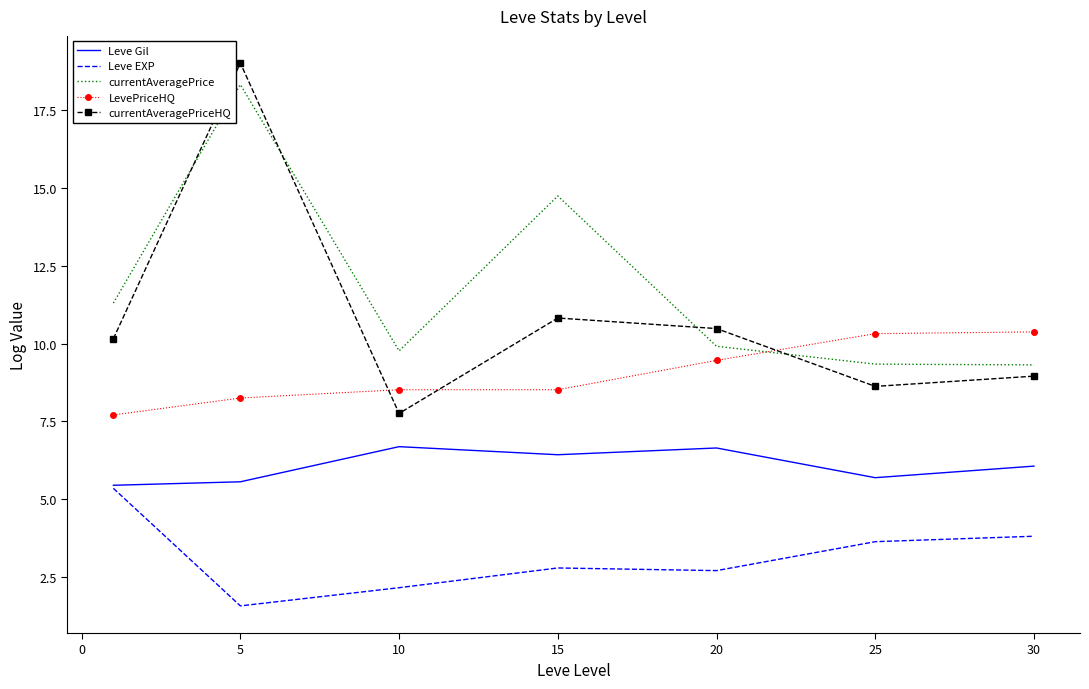

True or false: Leve EXP and LevePriceHQ cross at least once.

False